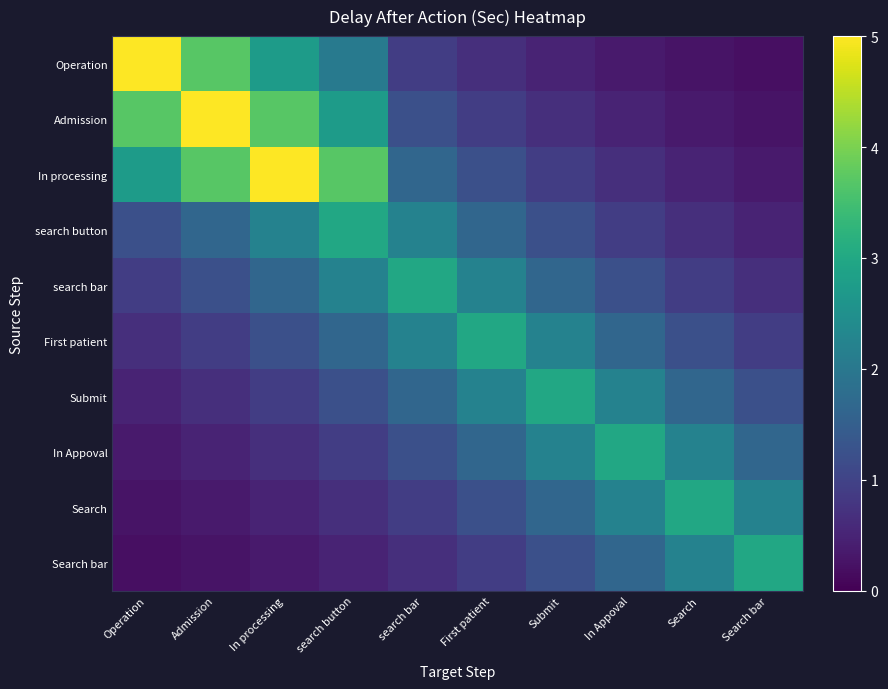

Which series changed the most between In processing and Search?

In processing